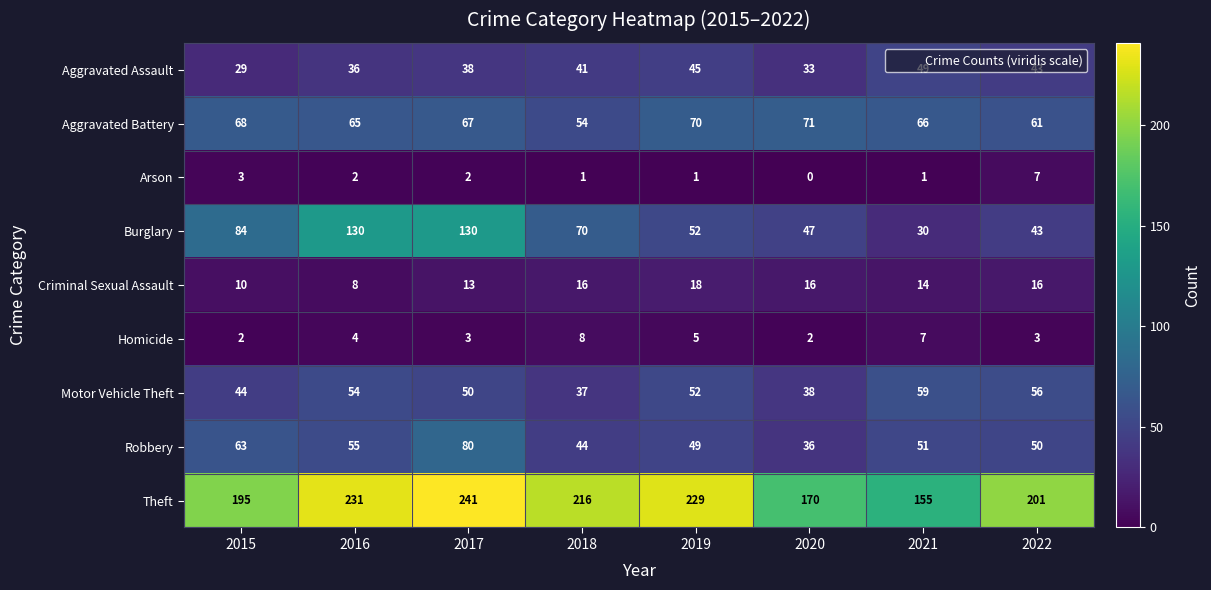

What is the difference between the maximum and minimum values in the Criminal Sexual Assault series?

10